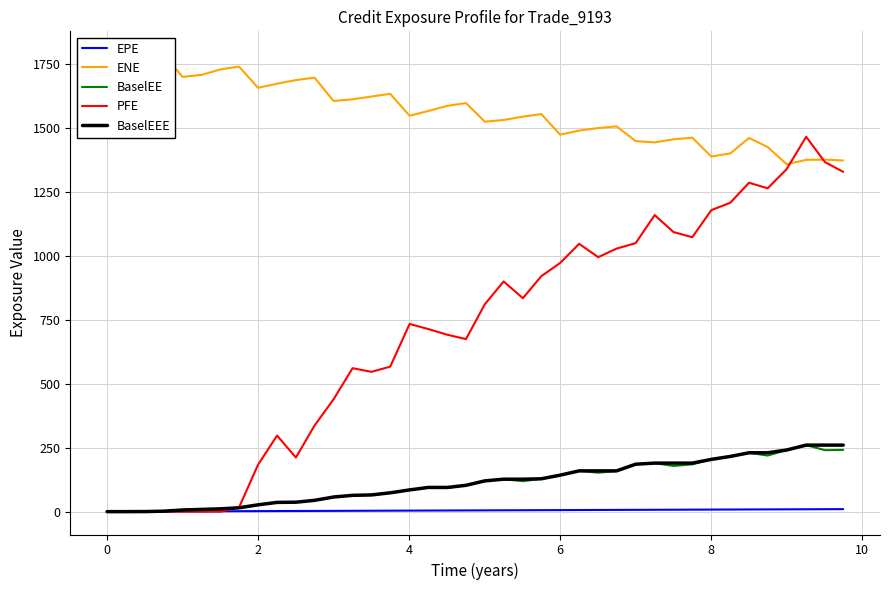

What is the highest value of the PFE series?

1464.8